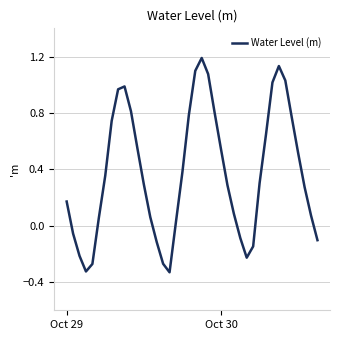

What is the difference between the maximum and minimum values?

1.5